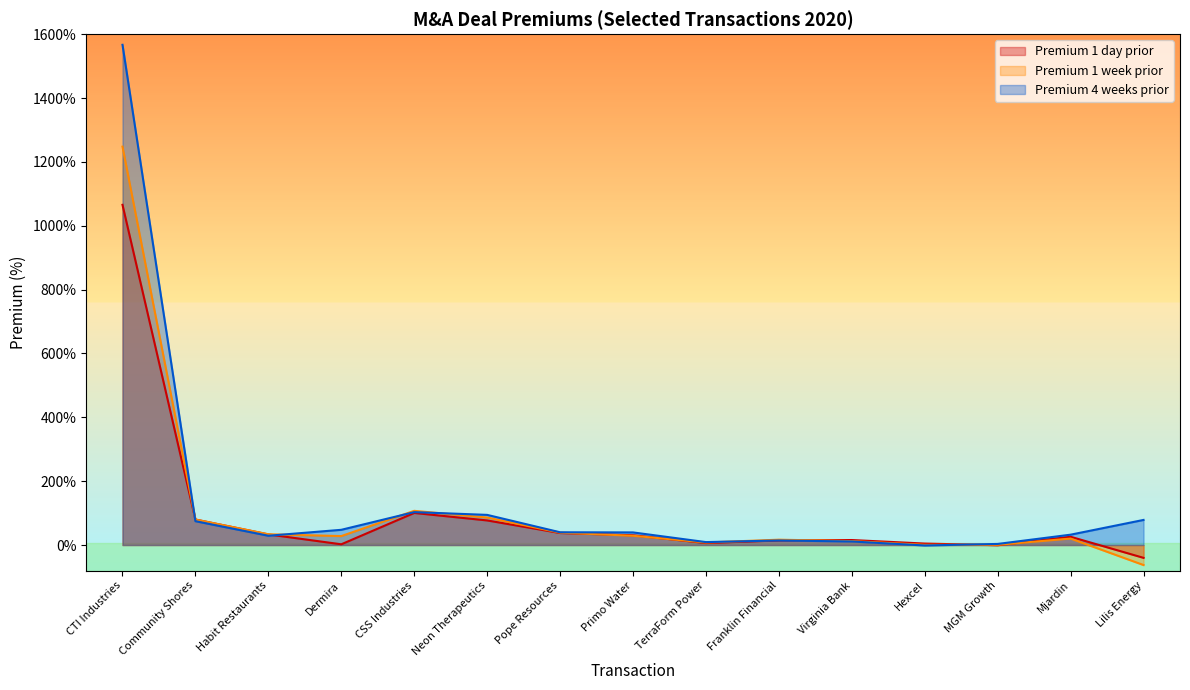

True or false: Premium 1 day prior and Premium 4 weeks prior intersect in this chart.

True